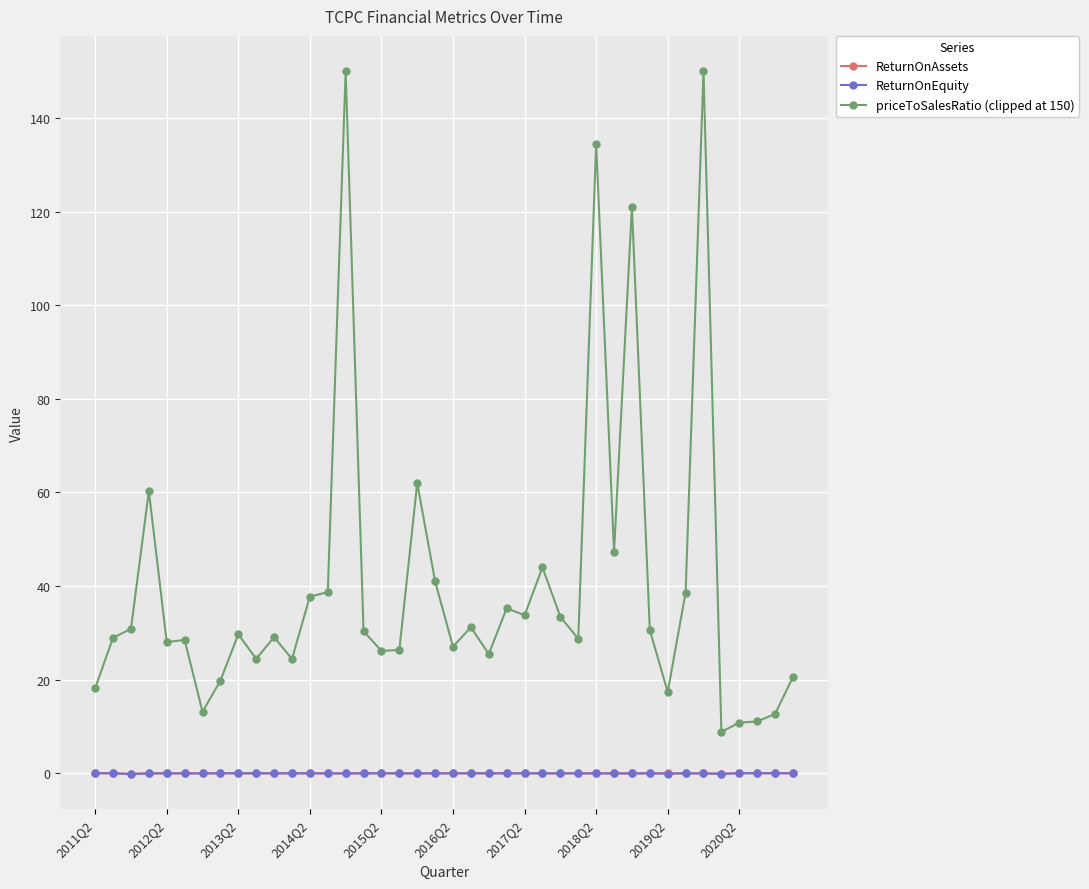

True or false: ReturnOnAssets has more than 2 interior local peaks.

True